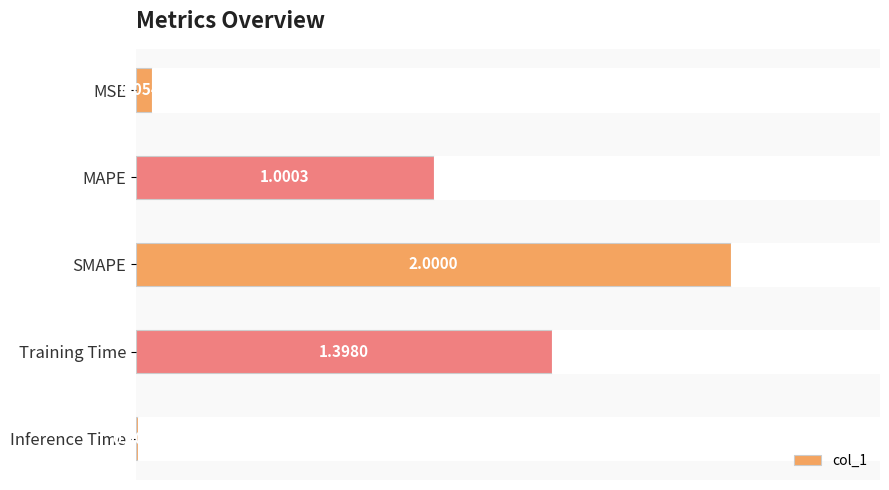

What is the difference between the second highest and minimum values?

1.4